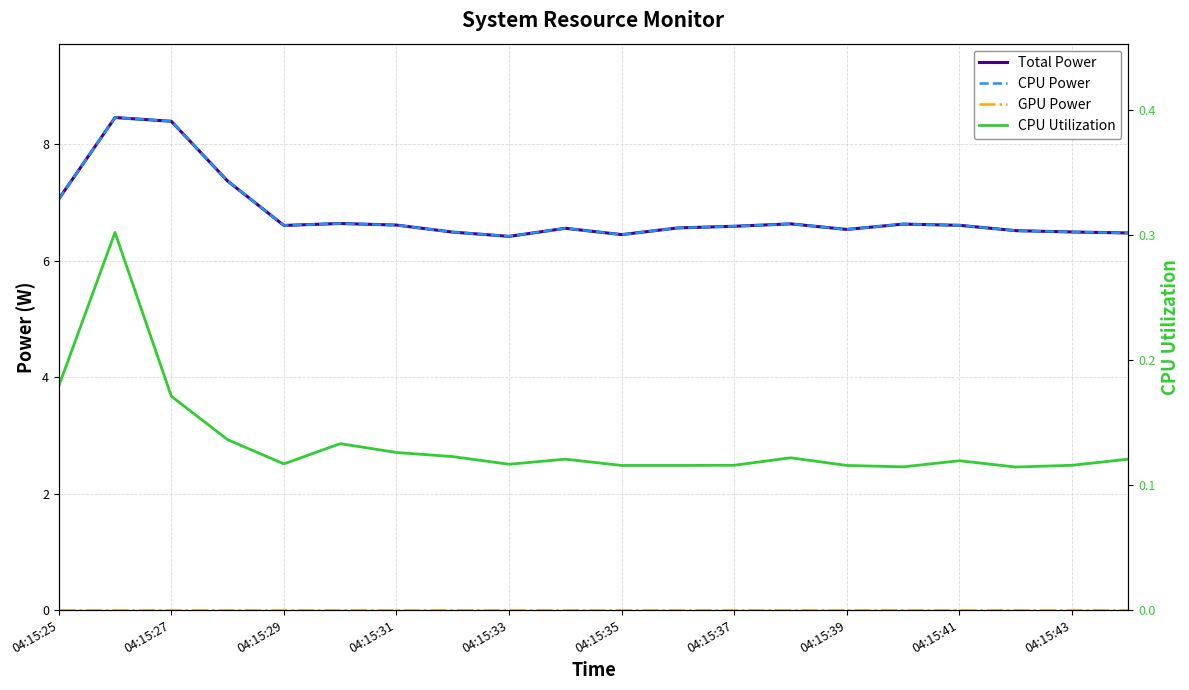

What are all the series names shown in the legend?

Total Power, CPU Power, GPU Power, CPU Utilization